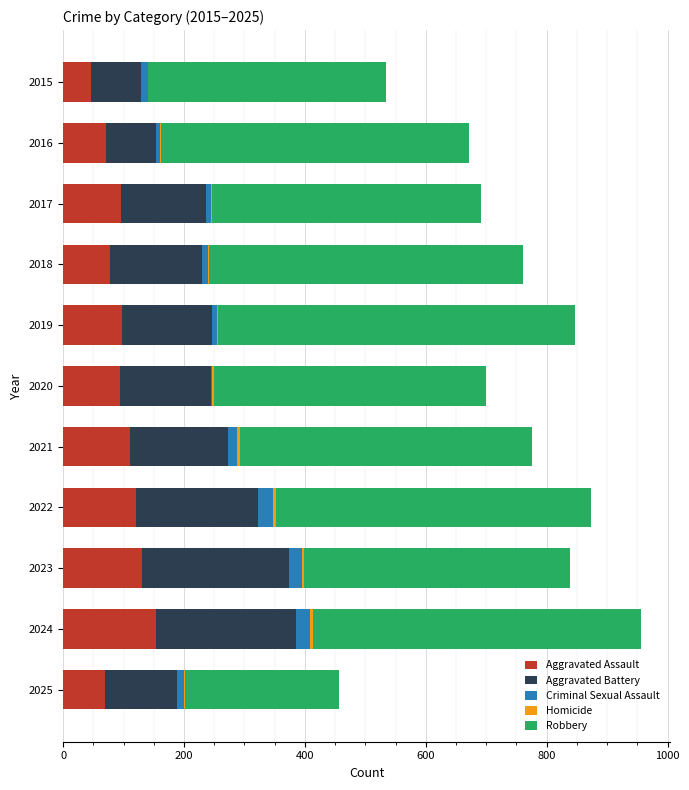

What is the sum of all Aggravated Assault values?

1065